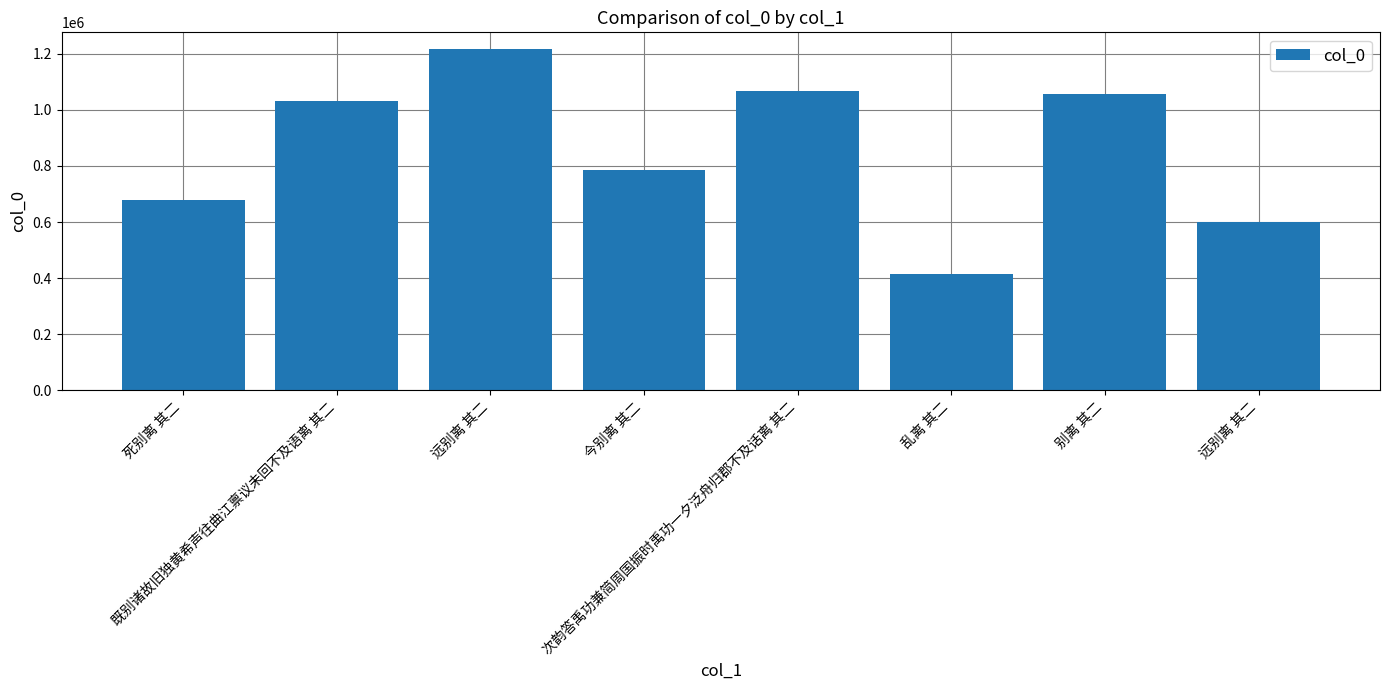

Count the number of categories in the chart.

8